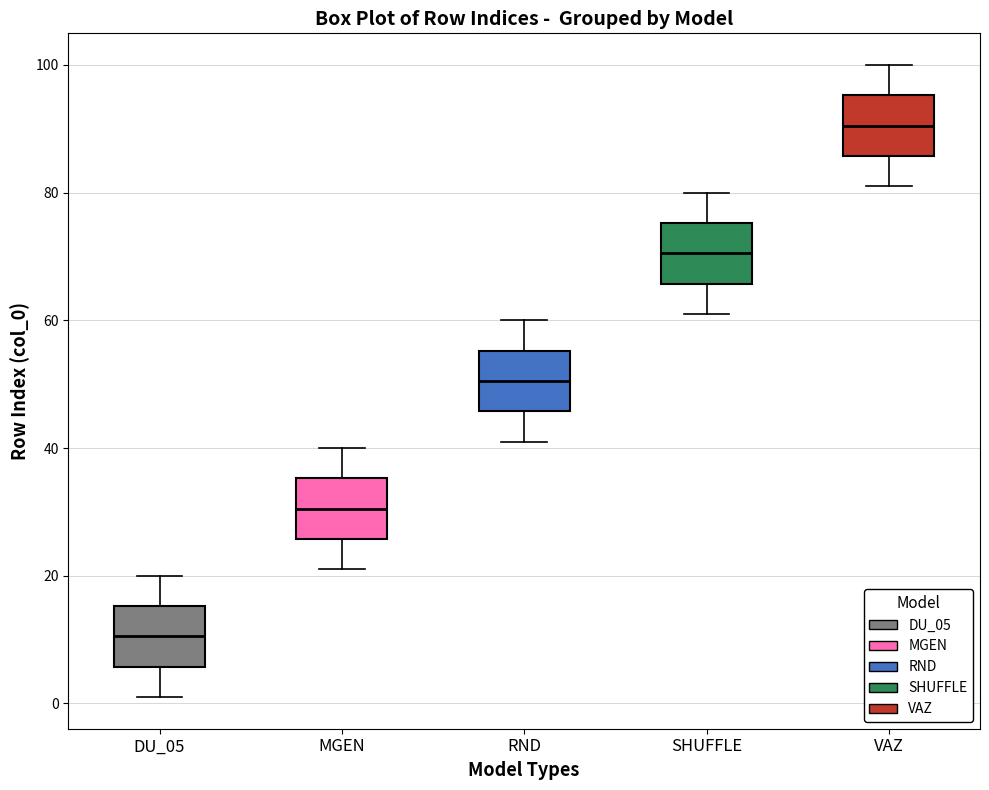

Reading left to right, read every box against the y-axis: the position of its median line, the range the box covers, and the ends of its whiskers. The values are not printed on the chart, so give them approximately, as read against the axis.

DU_05: median 10, box 6 to 16, whiskers 2 to 20
MGEN: median 30, box 26 to 36, whiskers 22 to 40
RND: median 50, box 46 to 56, whiskers 42 to 60
SHUFFLE: median 70, box 66 to 76, whiskers 62 to 80
VAZ: median 90, box 86 to 96, whiskers 82 to 100